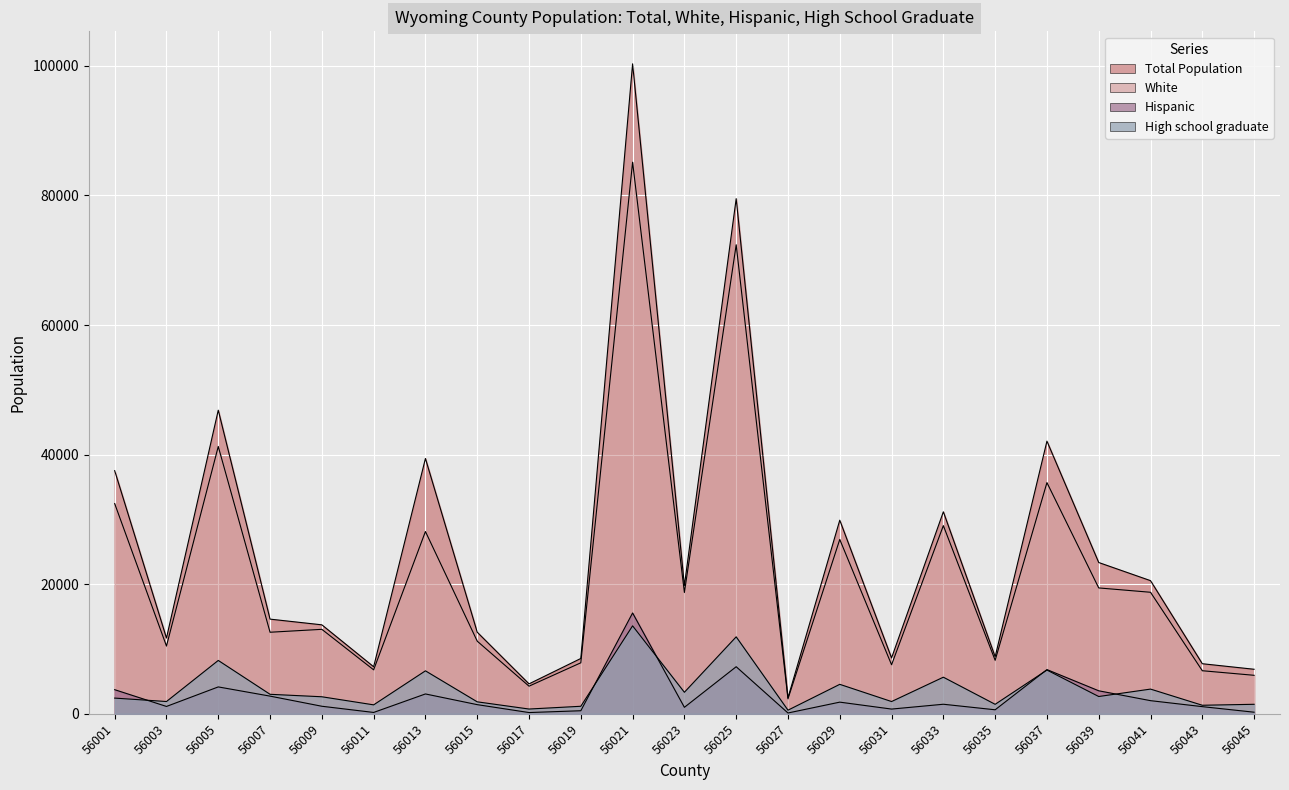

What is the sum of the Total Population values at 56009 and 56021?

114045